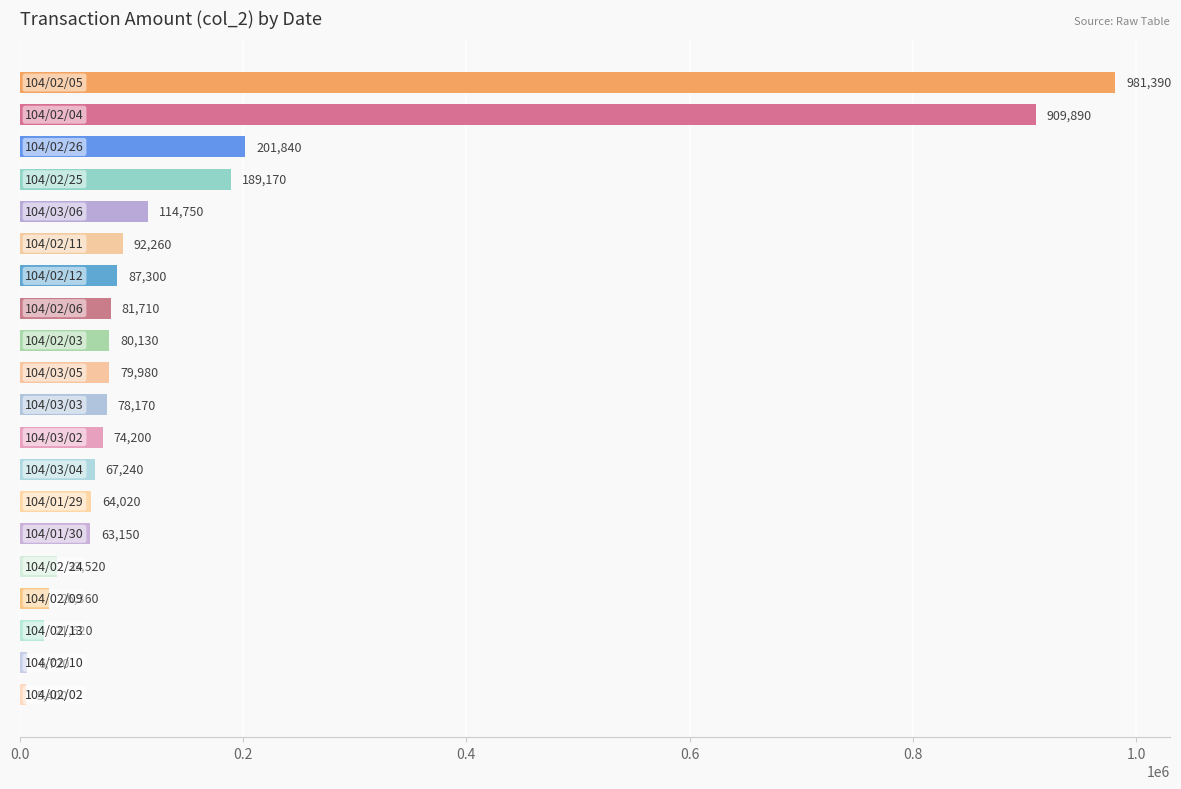

What is the difference between the maximum and minimum values?

975990